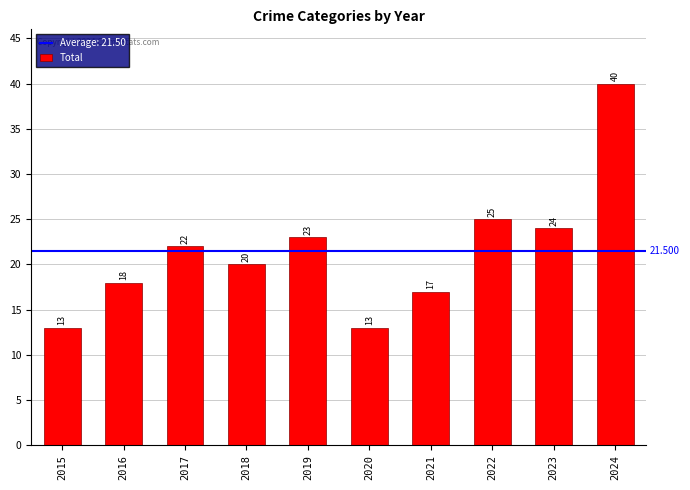

Reading left to right, transcribe all the data shown in this chart.

2015=13	2016=18	2017=22	2018=20	2019=23	2020=13	2021=17	2022=25	2023=24	2024=40